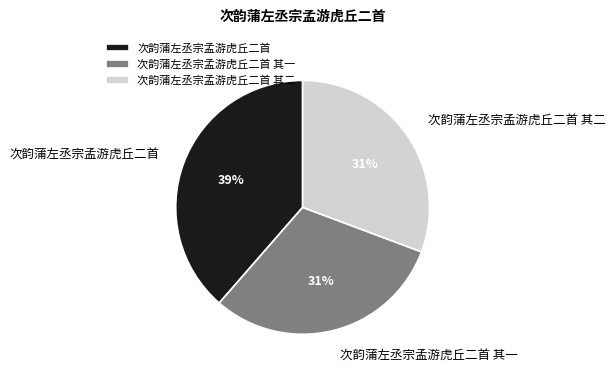

Approximately how many times larger is the value at 次韵蒲左丞宗孟游虎丘二首 其一 compared to 次韵蒲左丞宗孟游虎丘二首 其二?

1.0